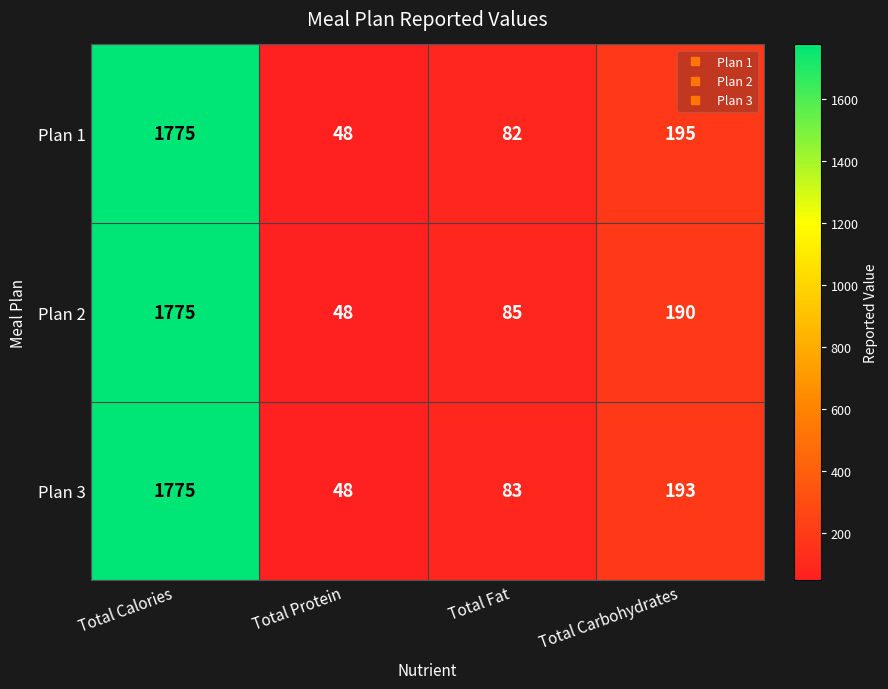

Count the number of categories in the chart.

4